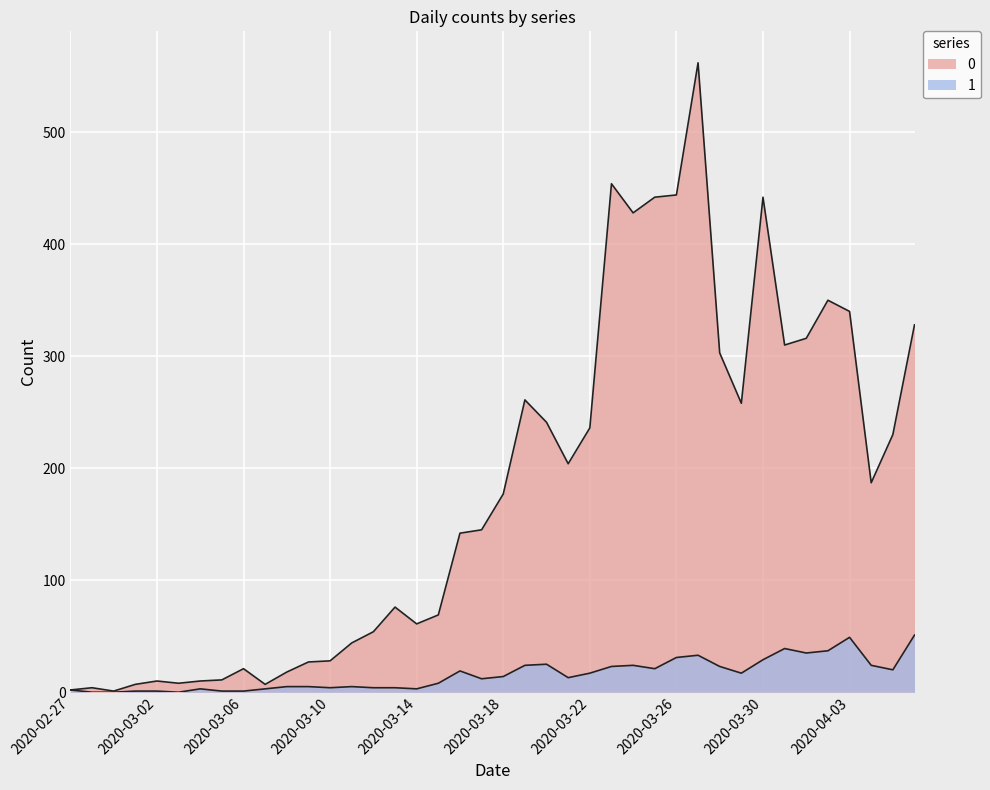

Reading left to right, transcribe all the data shown in this chart.

0: 2	4	1	7	10	8	10	11	21	7	18	27	28	44	54	76	61	69	142	145	177	261	241	204	236	454	428	442	444	562	303	258	442	310	316	350	340	187	230	328
1: 2	0	0	1	1	0	3	1	1	3	5	5	4	5	4	4	3	8	19	12	14	24	25	13	17	23	24	21	31	33	23	17	29	39	35	37	49	24	20	51